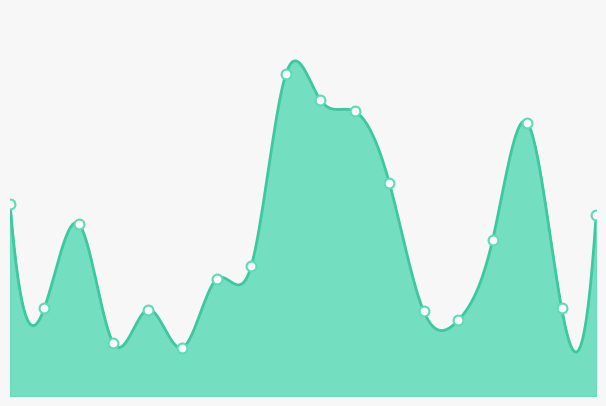

What is the change in value from 6 to 14?

+895